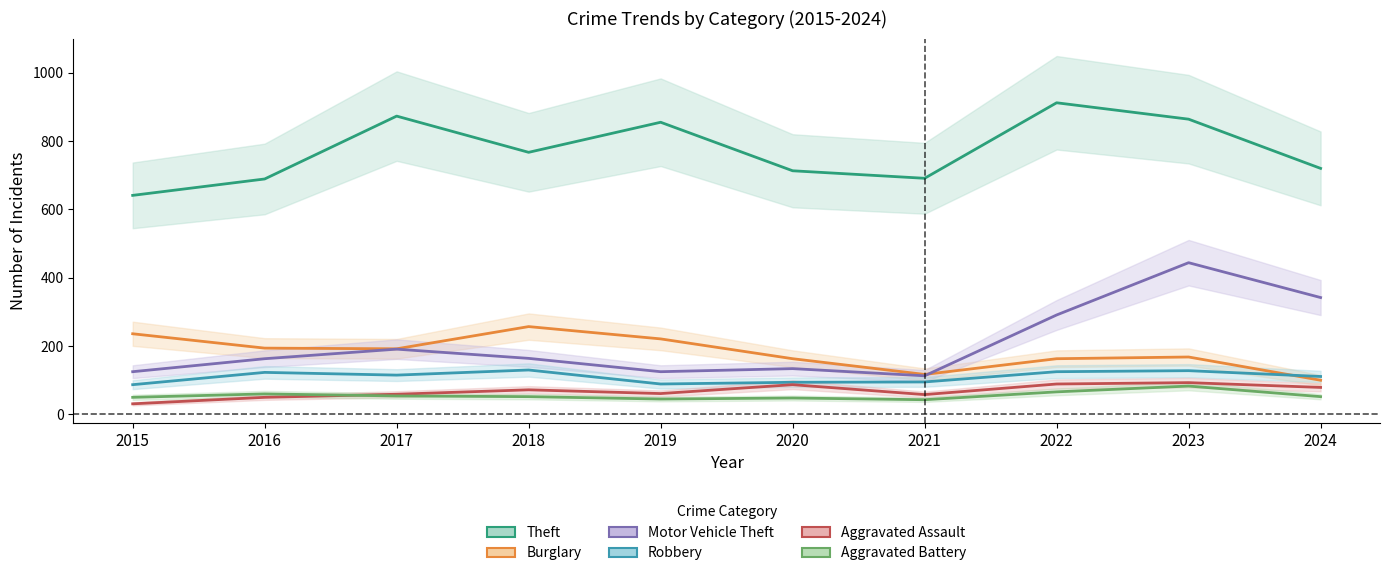

Which category has the lowest value across all series?

2015